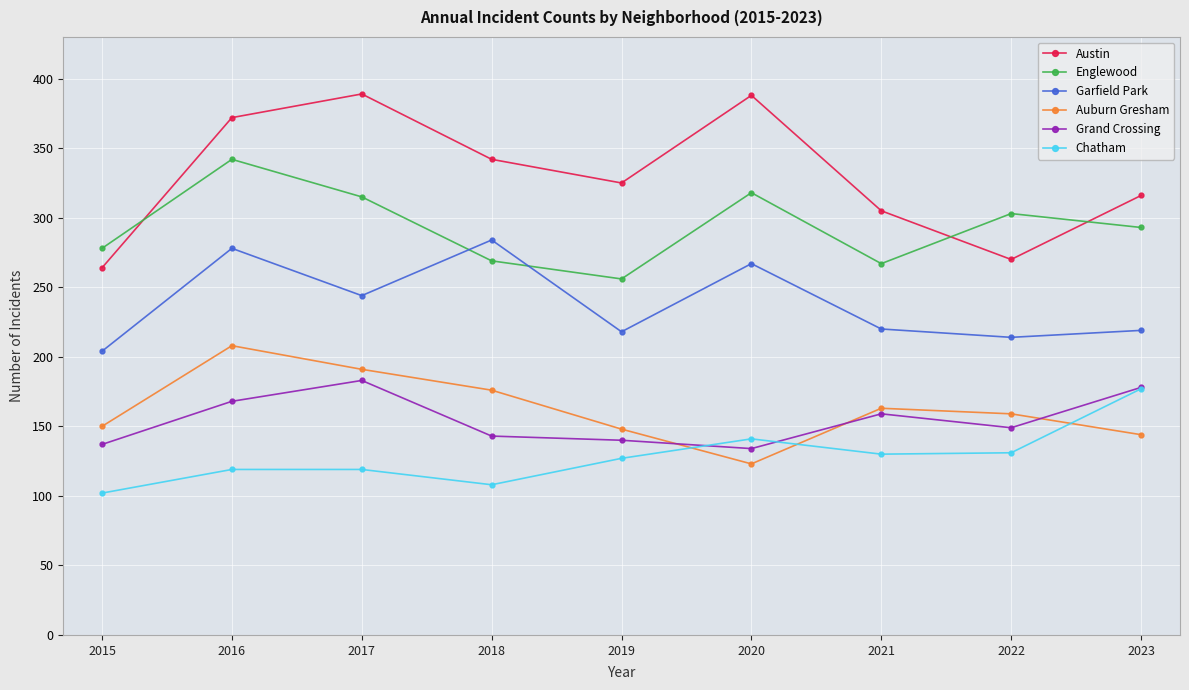

What value does the Chatham series have at 2019, to the nearest 10?

130